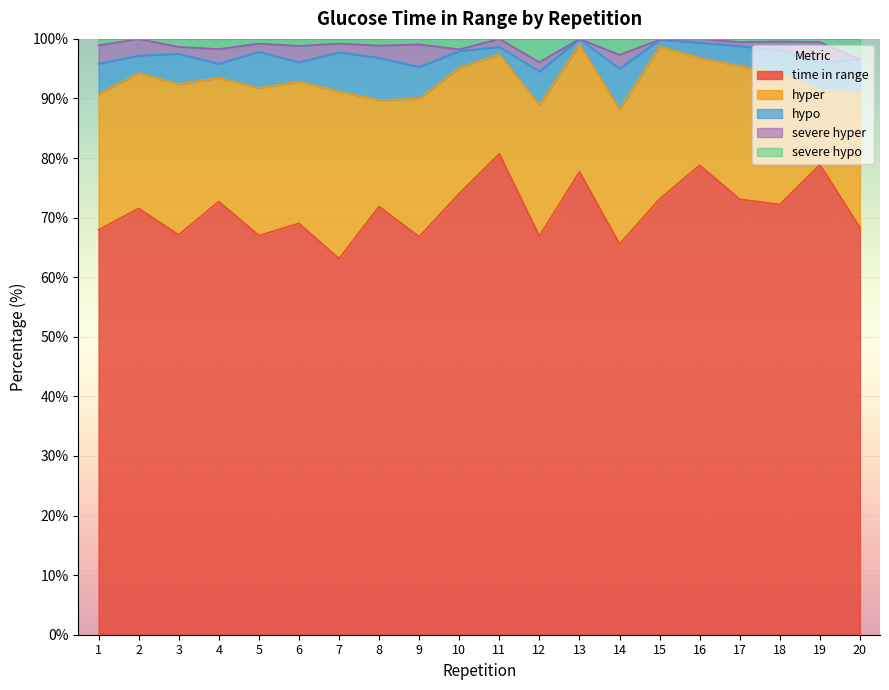

Is the value of hypo at 2 greater than the value of time in range at 8?

No